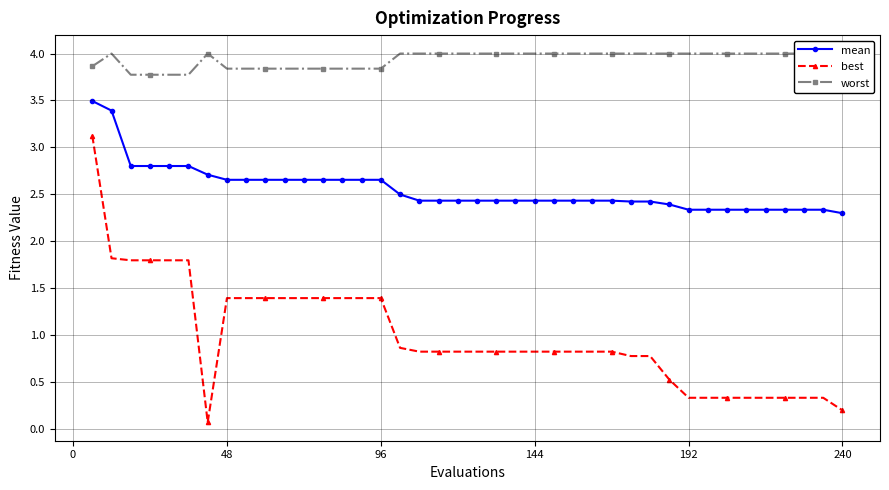

True or false: worst and mean cross at least once.

False